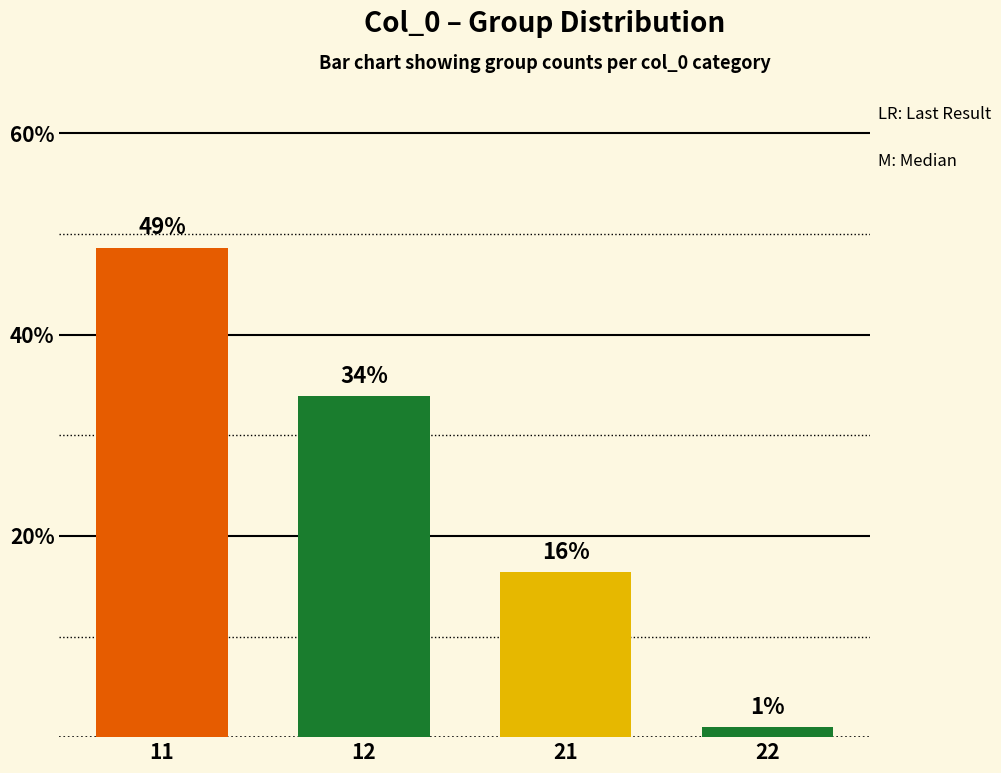

Rank the categories by value from lowest to highest.

22, 21, 12, 11